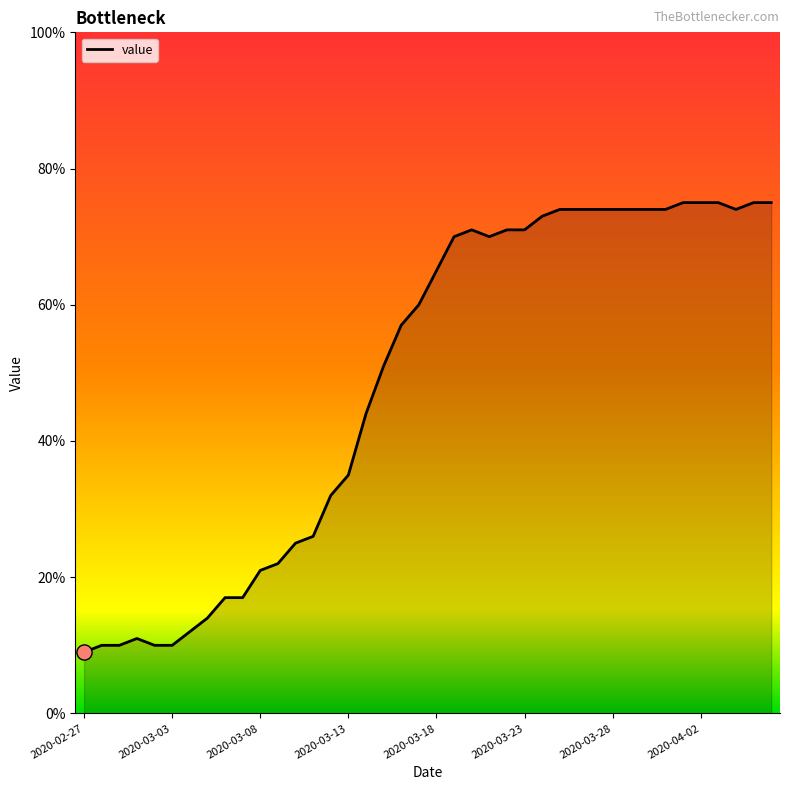

What is the minimum value shown in the chart?

9